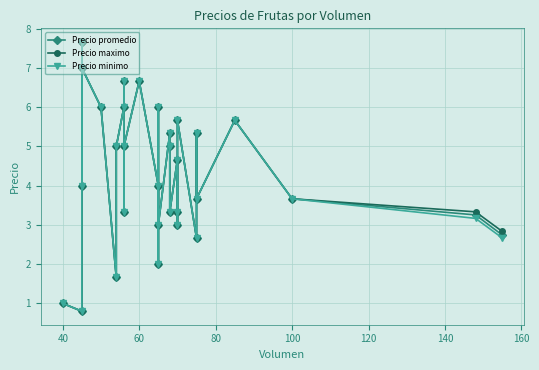

Which series has the largest range (max minus min)?

Precio promedio